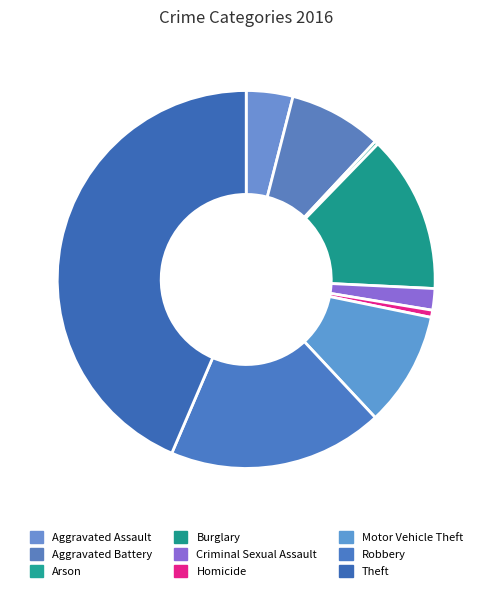

How many segments does this pie chart have?

9